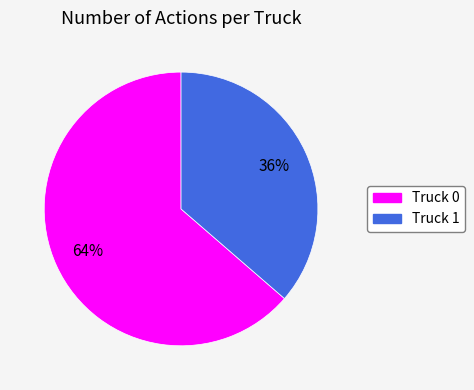

Count the number of slices in the pie.

2